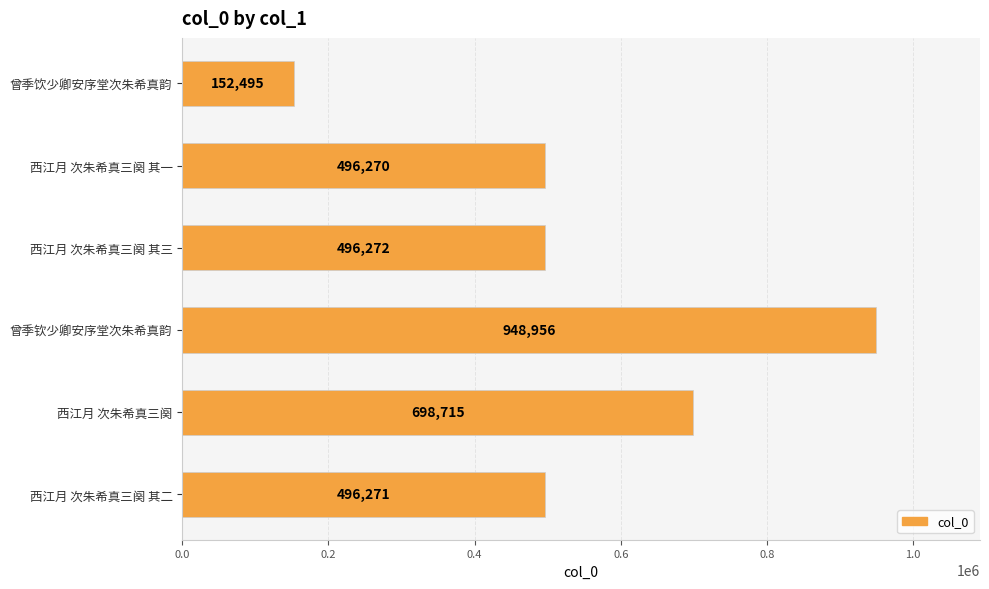

How many distinct data groups are displayed?

1